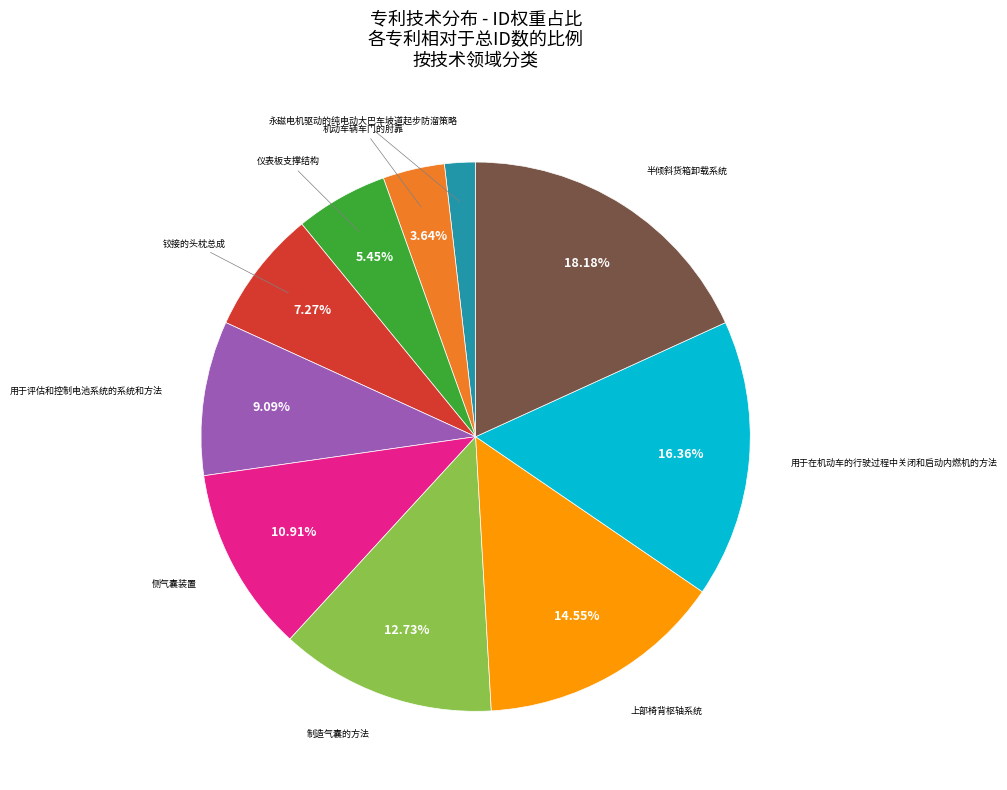

Is there a majority slice in this chart?

No